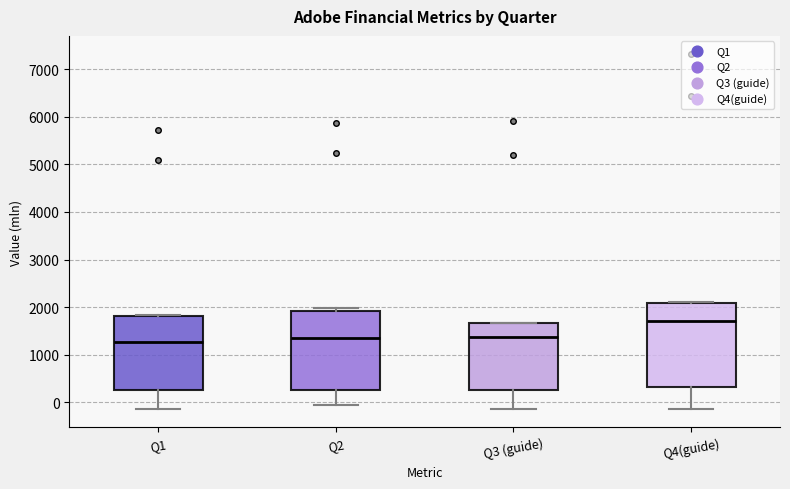

Reading left to right, read every box against the y-axis: the position of its median line, the range the box covers, and the ends of its whiskers. The values are not printed on the chart, so give them approximately, as read against the axis.

Q1: median 1300, box 300 to 1800, whiskers -100 to 1800
Q2: median 1400, box 300 to 1900, whiskers 0 to 2000
Q3 (guide): median 1400, box 300 to 1700, whiskers -100 to 1700
Q4(guide): median 1700, box 300 to 2100, whiskers -100 to 2100